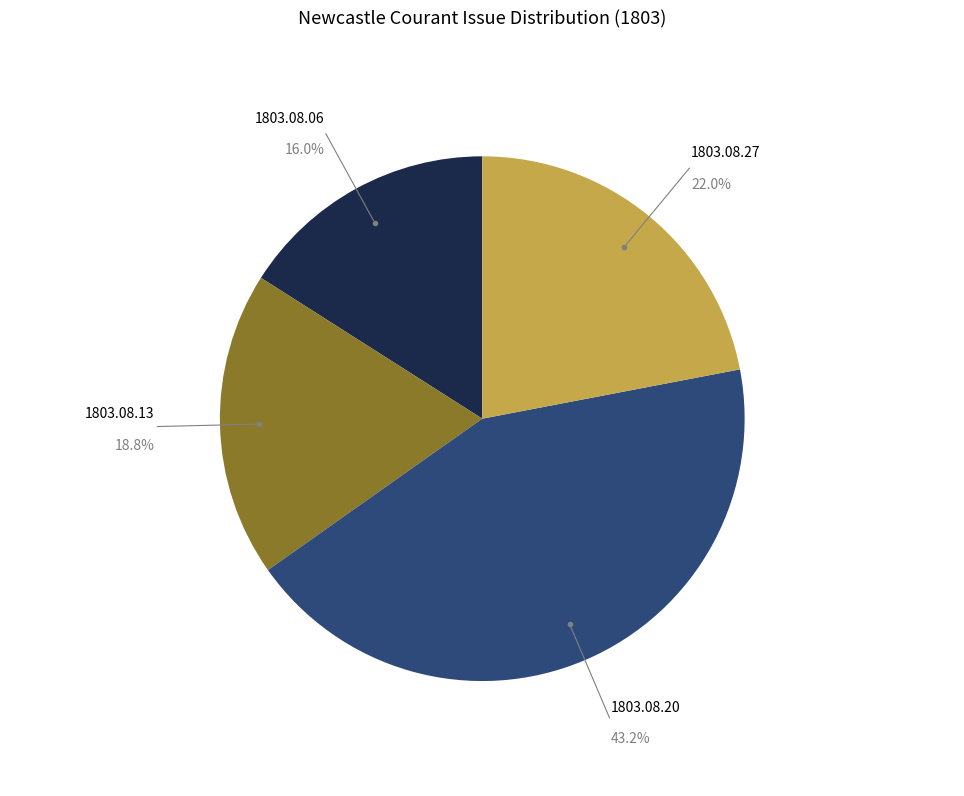

Is there a majority slice in this chart?

No